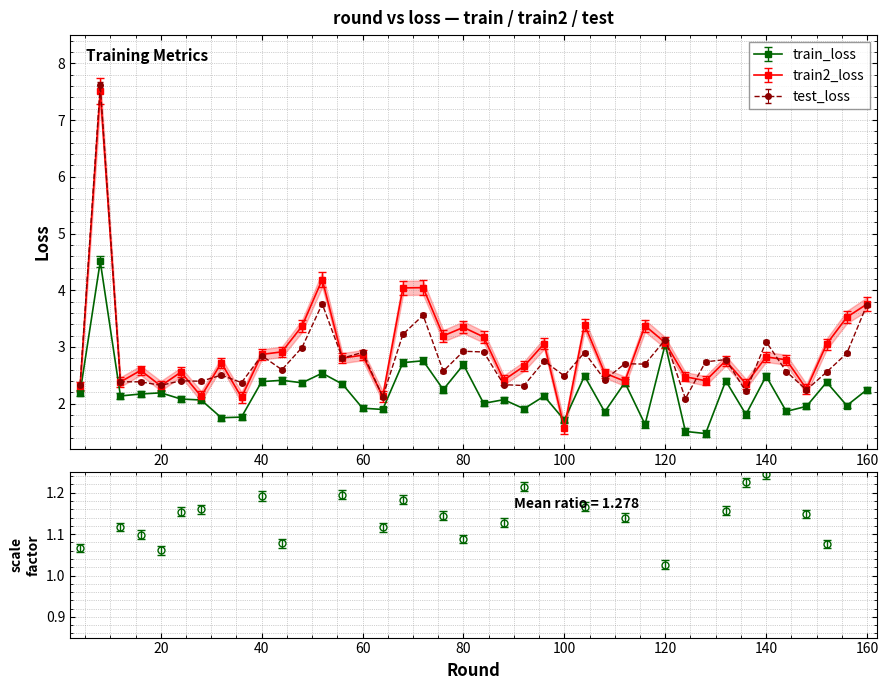

Is this an area chart (filled region under the line)?

No